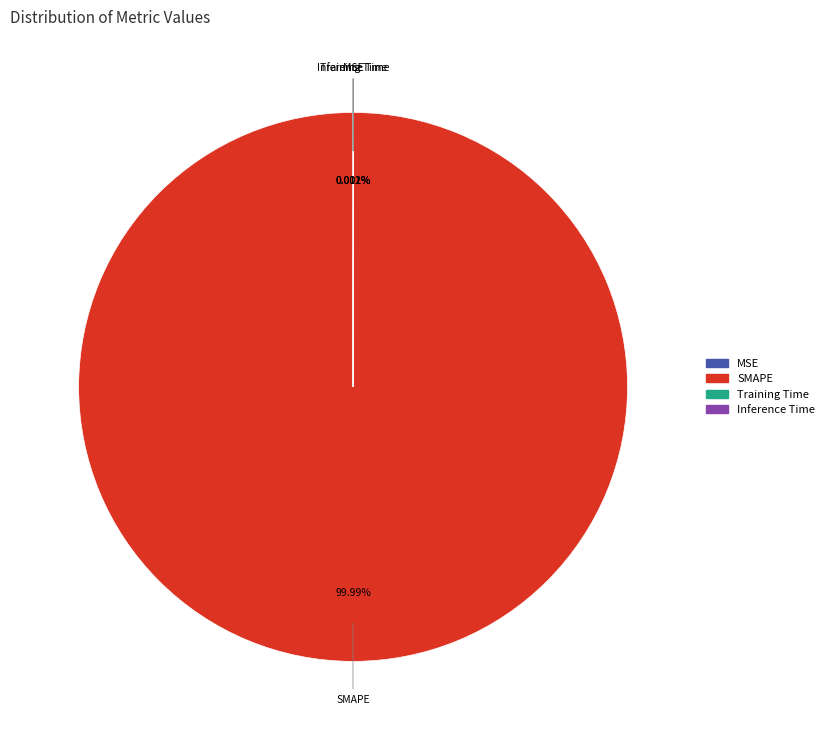

Does SMAPE represent more than half of the total?

Yes